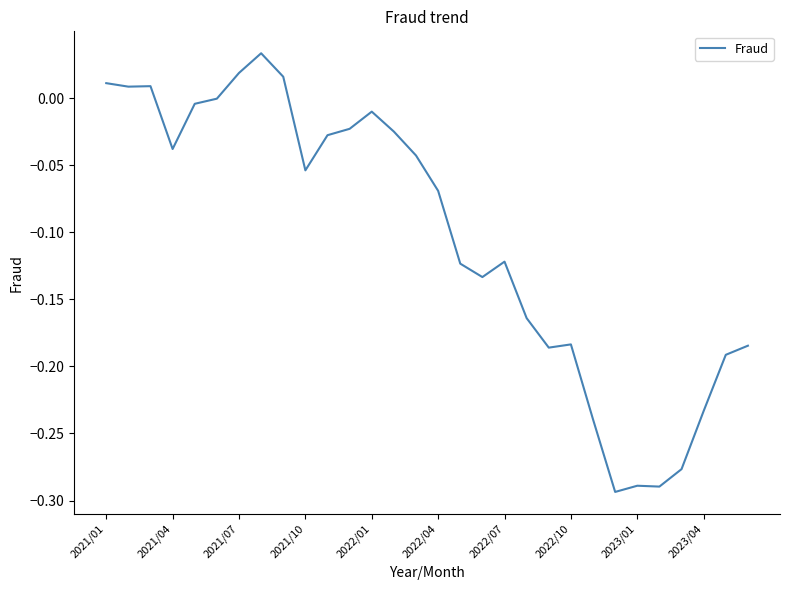

What is the difference between the maximum and minimum values?

0.3